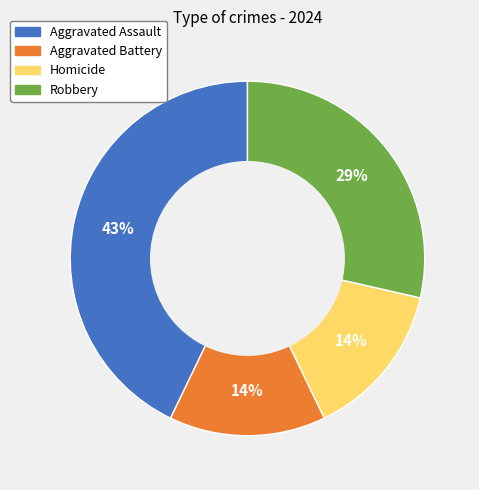

To the nearest percent, what percentage of the pie is Homicide?

14%